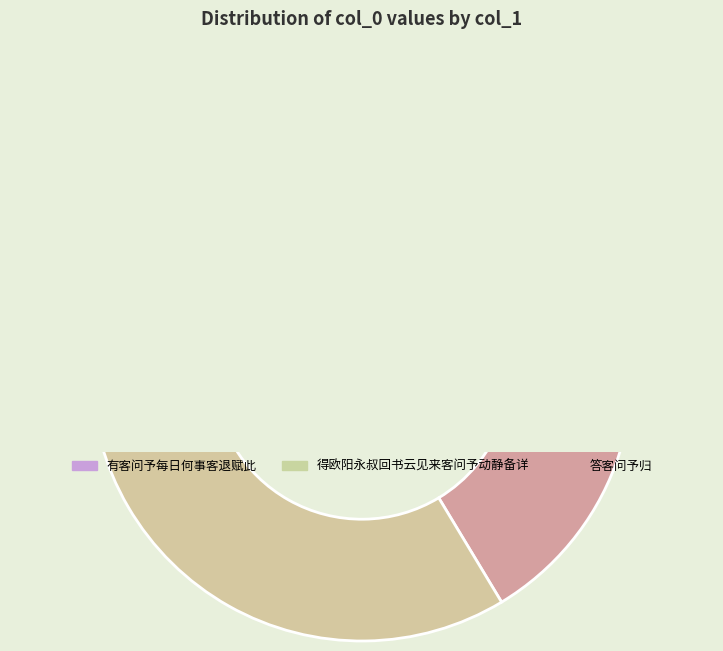

Is 得欧阳永叔回书云见来客问予动静备详 the majority of the pie?

No